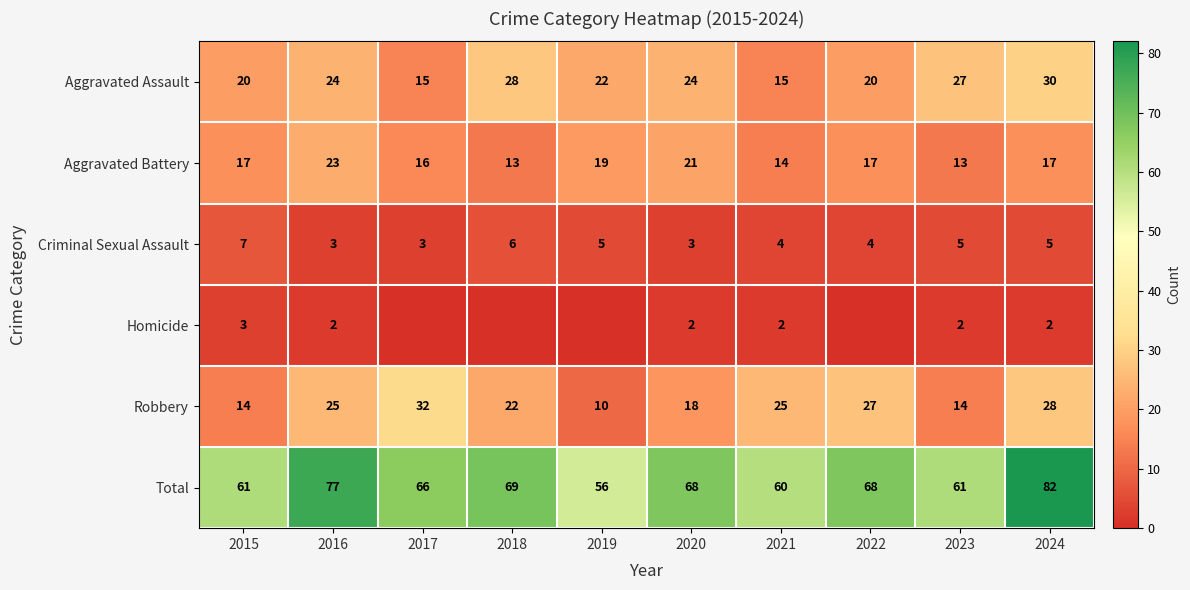

Read the Robbery value at 2019.

10